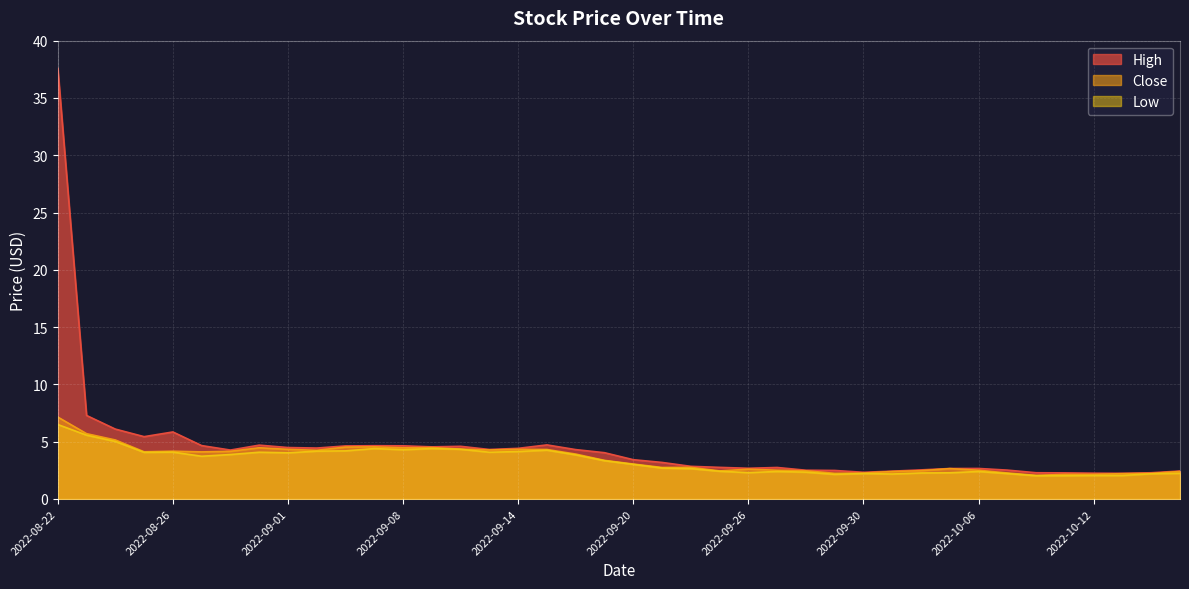

Reading right to left, transcribe all the data shown in this chart.

High: 2.4	2.3	2.2	2.3	2.3	2.3	2.5	2.7	2.7	2.5	2.4	2.3	2.5	2.5	2.8	2.7	2.8	2.8	3.2	3.4	4.0	4.3	4.7	4.4	4.3	4.6	4.5	4.6	4.6	4.6	4.4	4.5	4.7	4.3	4.7	5.8	5.4	6.1	7.3	37.6
Close: 2.4	2.2	2.2	2.1	2.1	2.1	2.3	2.5	2.6	2.5	2.4	2.3	2.2	2.5	2.5	2.6	2.5	2.8	2.8	3.0	3.4	3.9	4.3	4.3	4.3	4.3	4.5	4.5	4.5	4.5	4.2	4.3	4.5	4.2	4.1	4.2	4.1	5.2	5.7	7.2
Low: 2.2	2.2	2.0	2.0	2.0	2.0	2.2	2.4	2.3	2.3	2.2	2.2	2.1	2.3	2.4	2.3	2.4	2.6	2.7	3.0	3.3	3.9	4.3	4.1	4.1	4.3	4.4	4.3	4.4	4.2	4.2	4.0	4.1	3.9	3.7	4.1	4.1	5.0	5.6	6.5